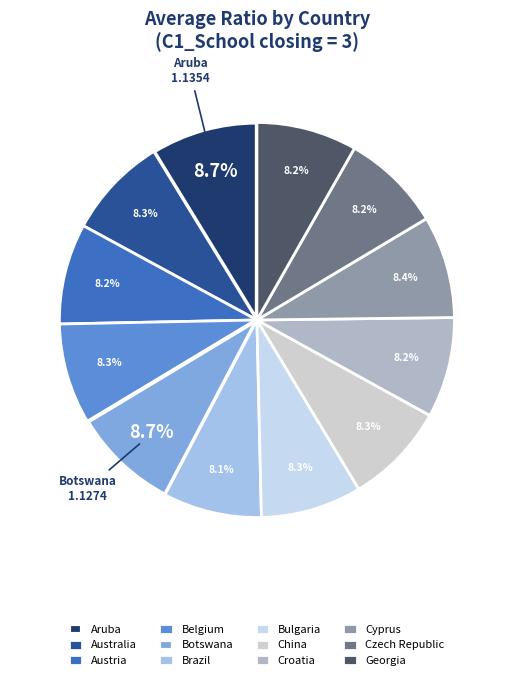

To the nearest percent, what is the average slice percentage?

8%